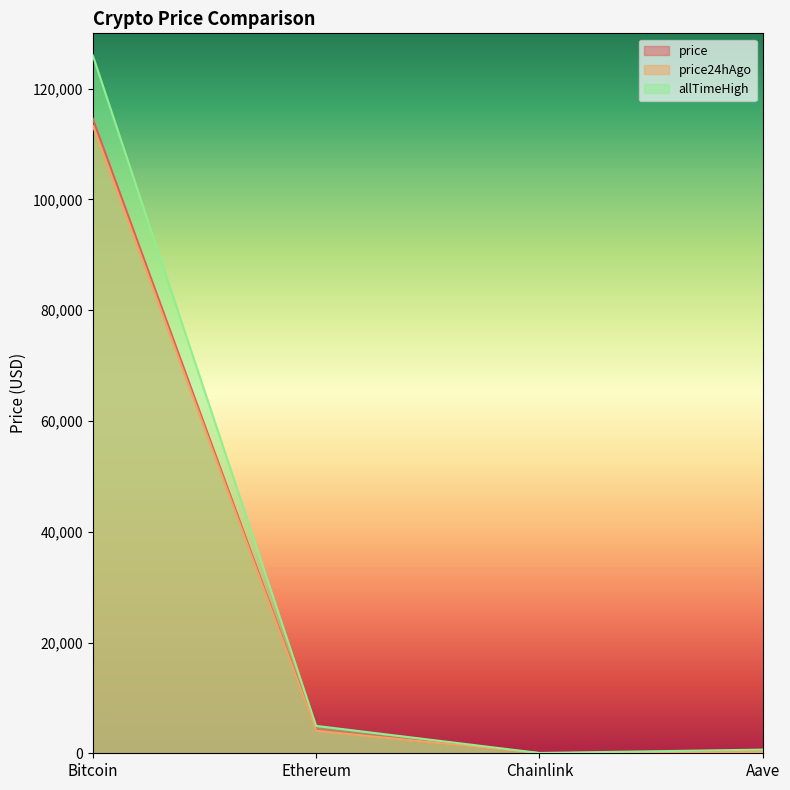

Rank the series at Bitcoin from lowest to highest value.

price24hAgo, price, allTimeHigh